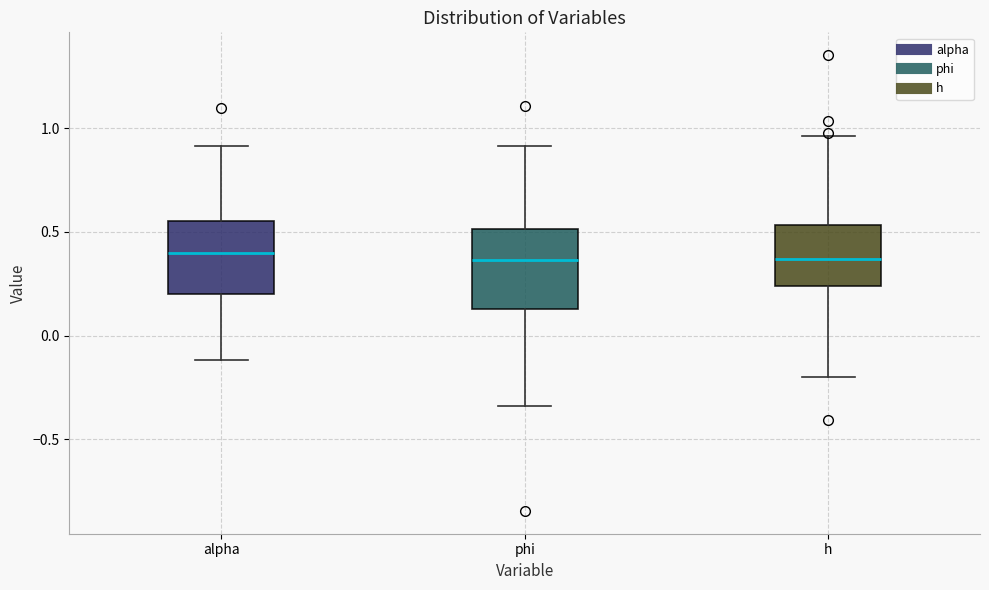

Reading left to right, read every box against the y-axis: the position of its median line, the range the box covers, and the ends of its whiskers. The values are not printed on the chart, so give them approximately, as read against the axis.

alpha: median 0.40, box 0.20 to 0.55, whiskers -0.10 to 0.90
phi: median 0.35, box 0.15 to 0.50, whiskers -0.35 to 0.90
h: median 0.35, box 0.25 to 0.55, whiskers -0.20 to 0.95